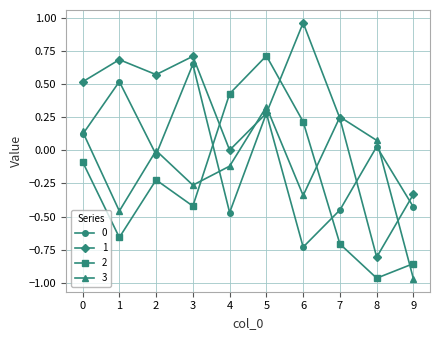

How many data points in 0 are less than 0?

5